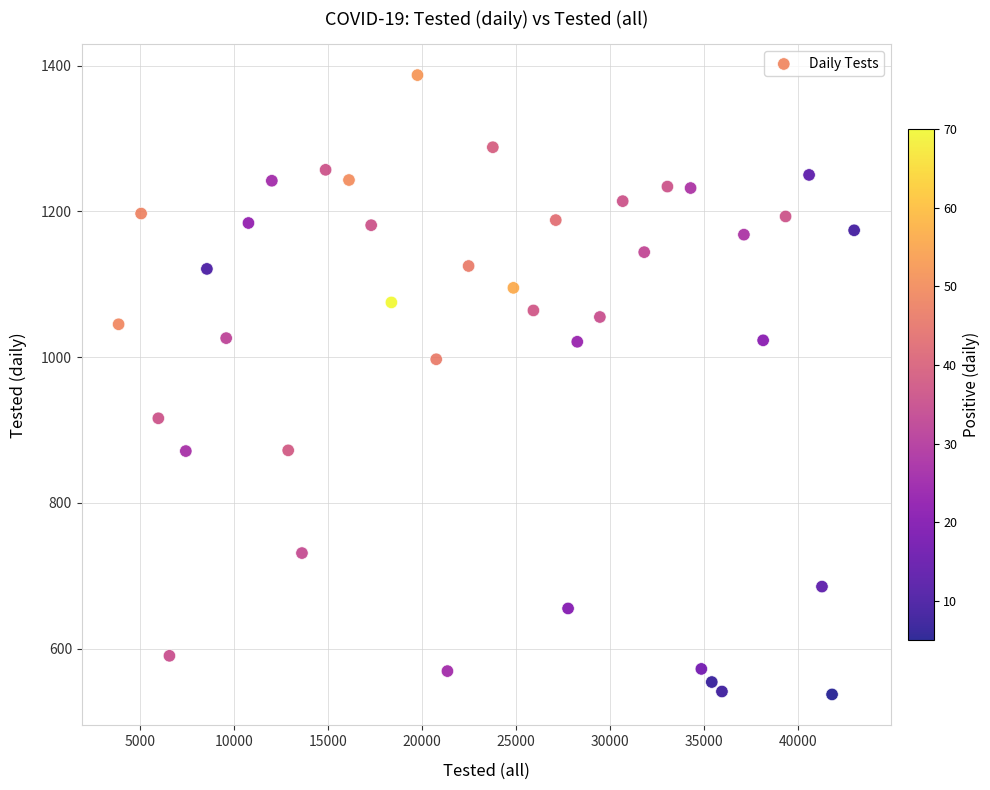

What is the range of Y values (max minus min)?

850